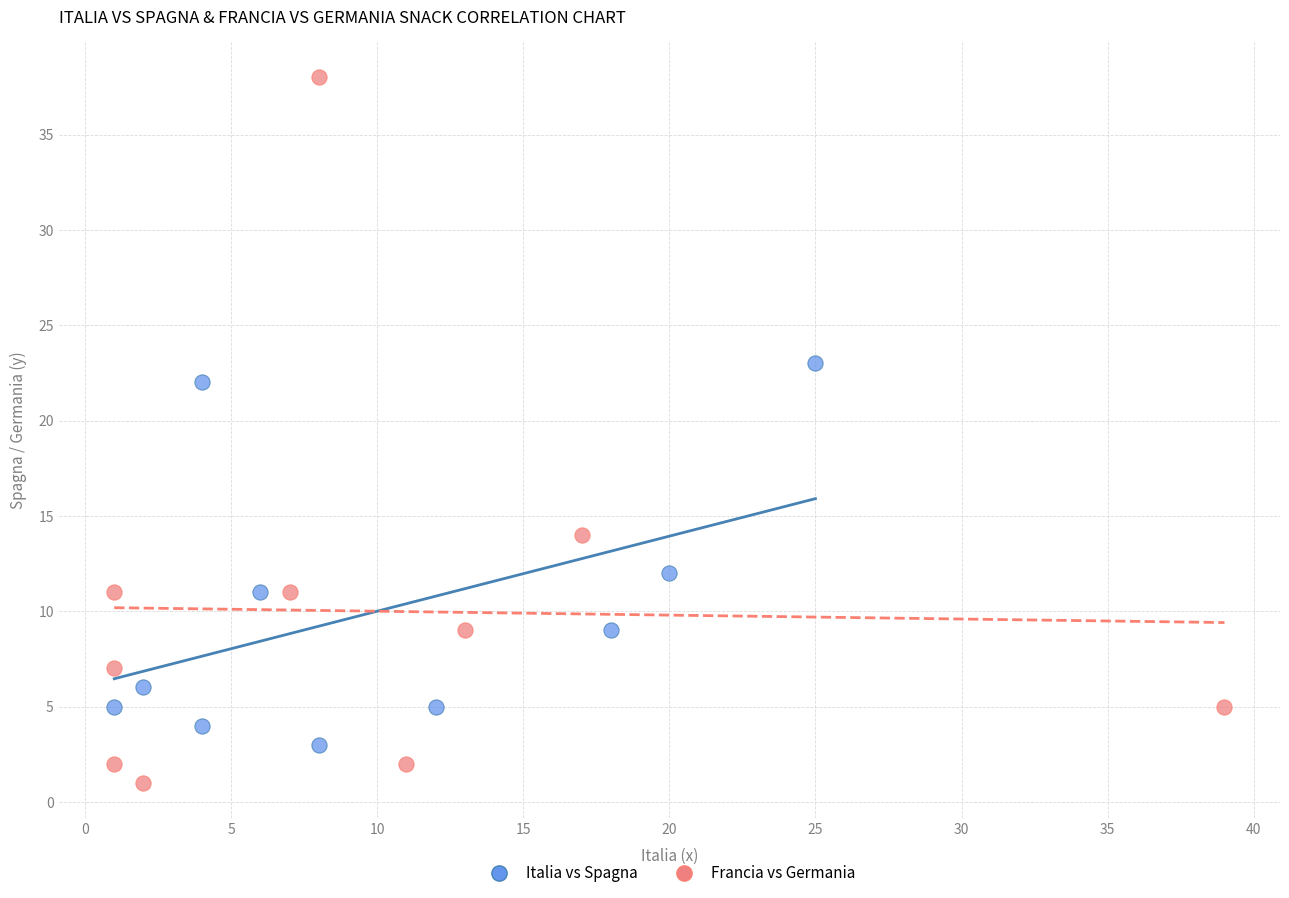

Which series contains the highest Y value?

Francia vs Germania